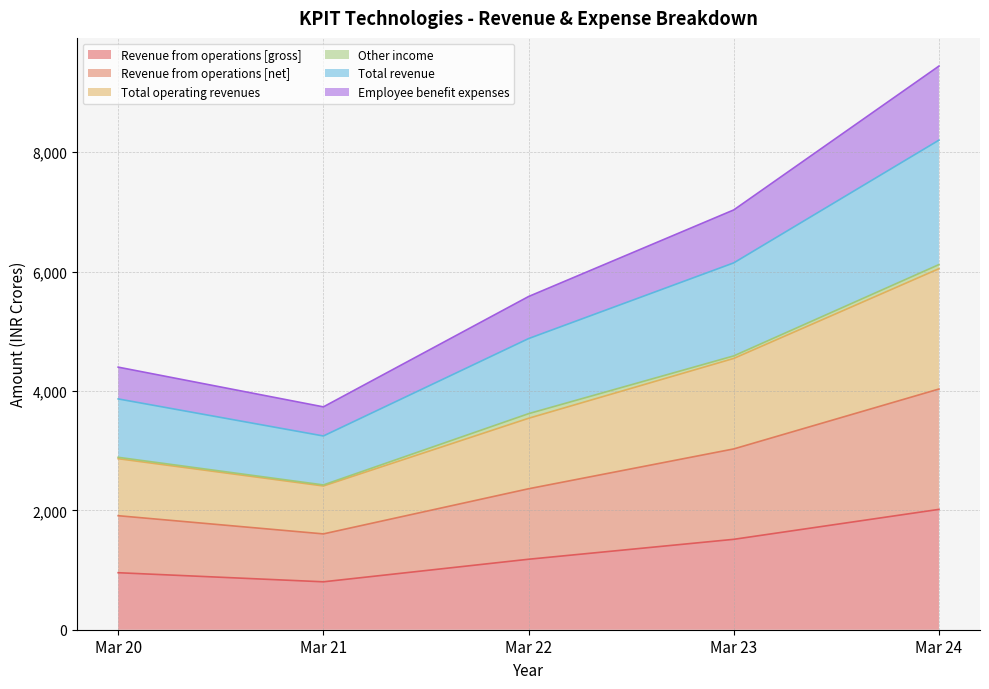

At how many categories does at least one series exceed 2040?

5